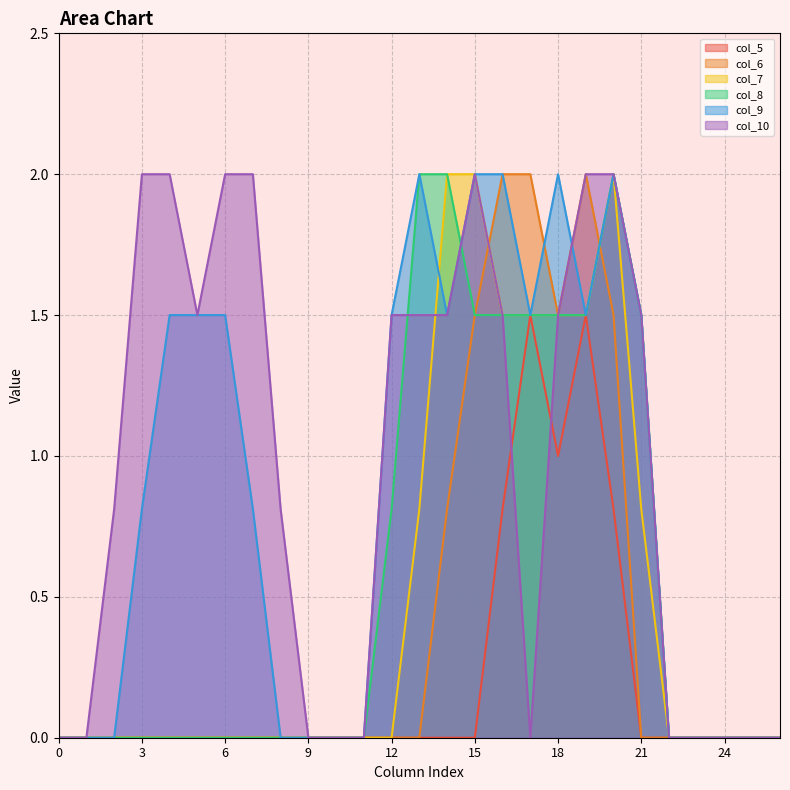

What is the value of the col_5 point at the 17th from the left?

0.8